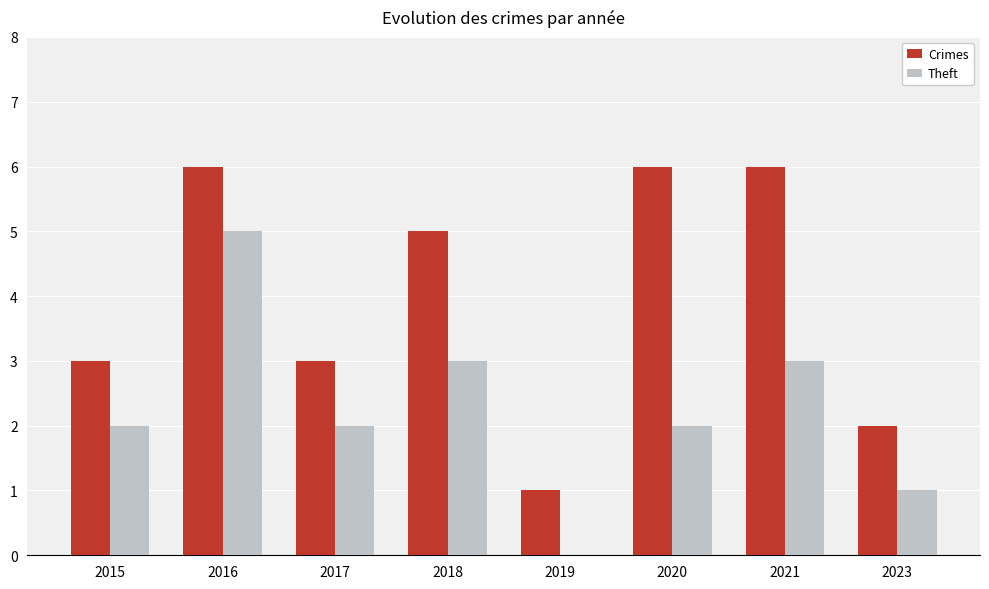

What value does the Crimes series have at 2023?

2